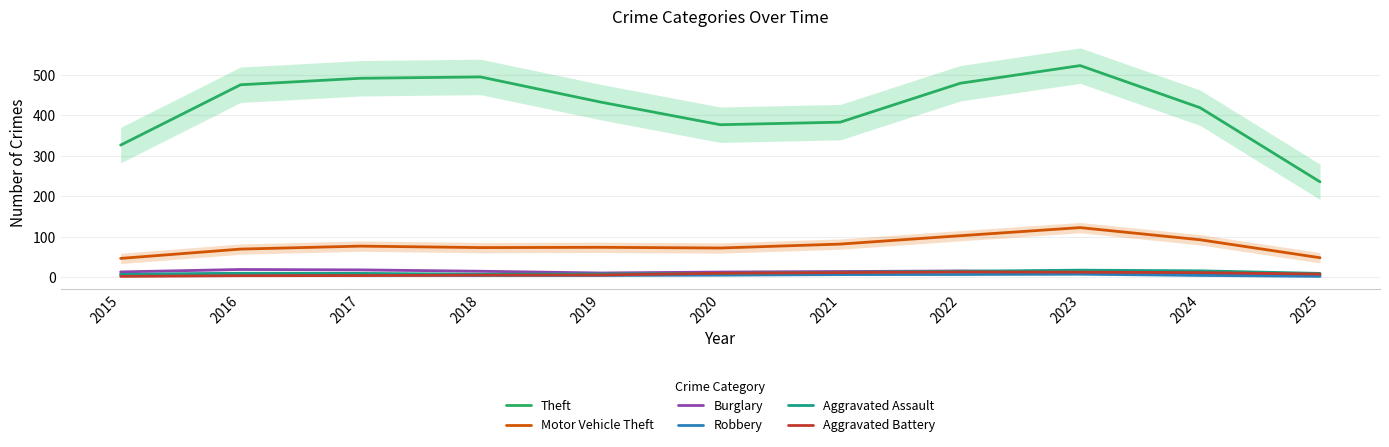

Reading left to right, extract all data points from this chart.

Theft: 326.7	475.7	491.7	495.0	433.0	377.0	383.3	479.3	523.0	419.0	236.0
Motor Vehicle Theft: 47.0	70.0	77.3	73.7	74.3	72.7	82.3	103.0	123.0	93.0	48.7
Burglary: 13.7	19.7	18.7	15.3	11.0	13.3	14.7	16.0	12.7	8.0	5.0
Robbery: 7.7	9.7	5.7	5.0	5.0	5.7	7.0	7.3	8.0	5.0	2.7
Aggravated Assault: 7.0	10.3	10.0	8.0	8.3	10.0	12.7	15.3	18.0	16.3	10.0
Aggravated Battery: 2.7	4.3	4.7	5.7	6.0	10.3	12.0	13.7	13.0	12.0	8.3